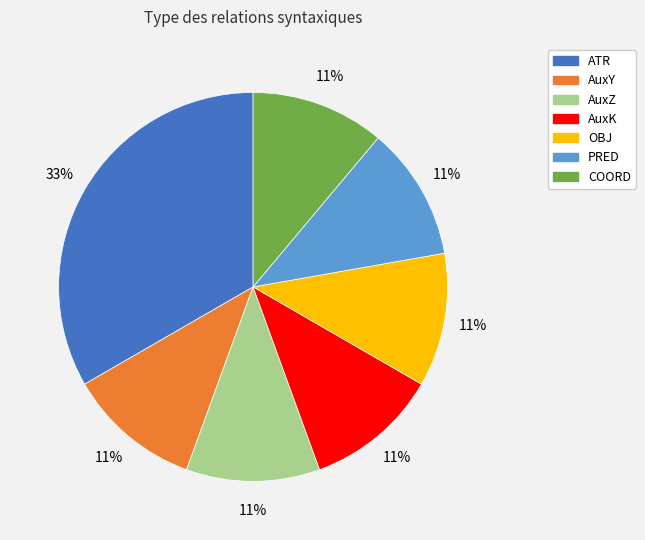

Is OBJ the majority of the pie?

No